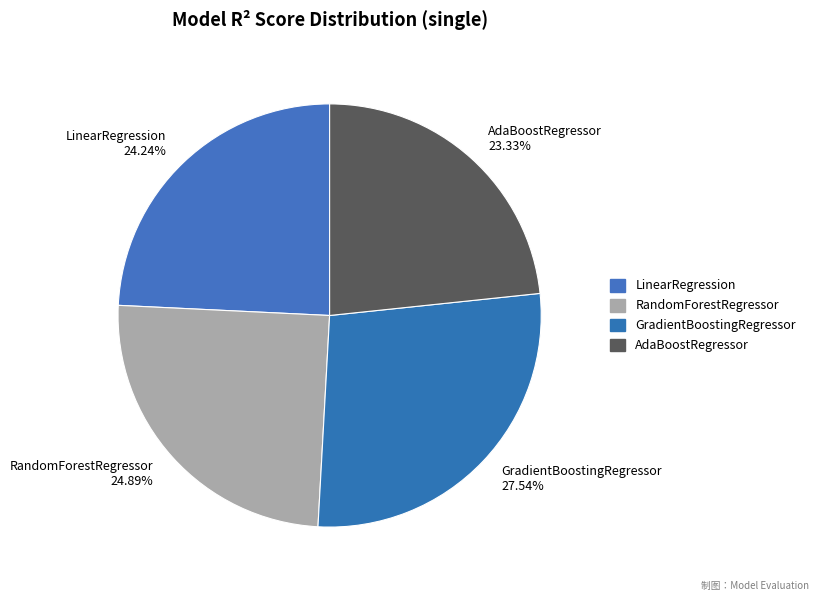

Is there a majority slice in this chart?

No